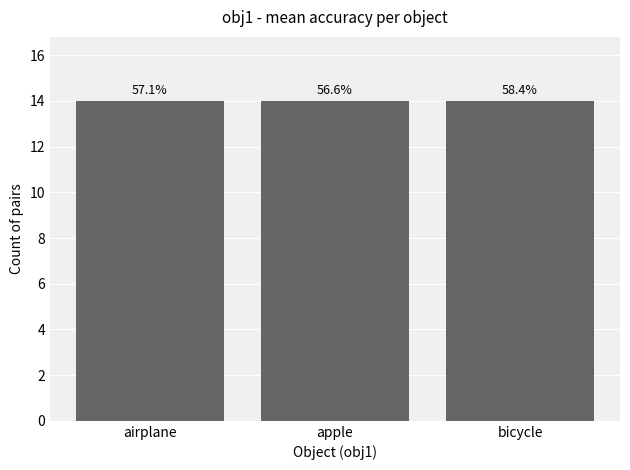

Does the chart contain stacked bars?

No